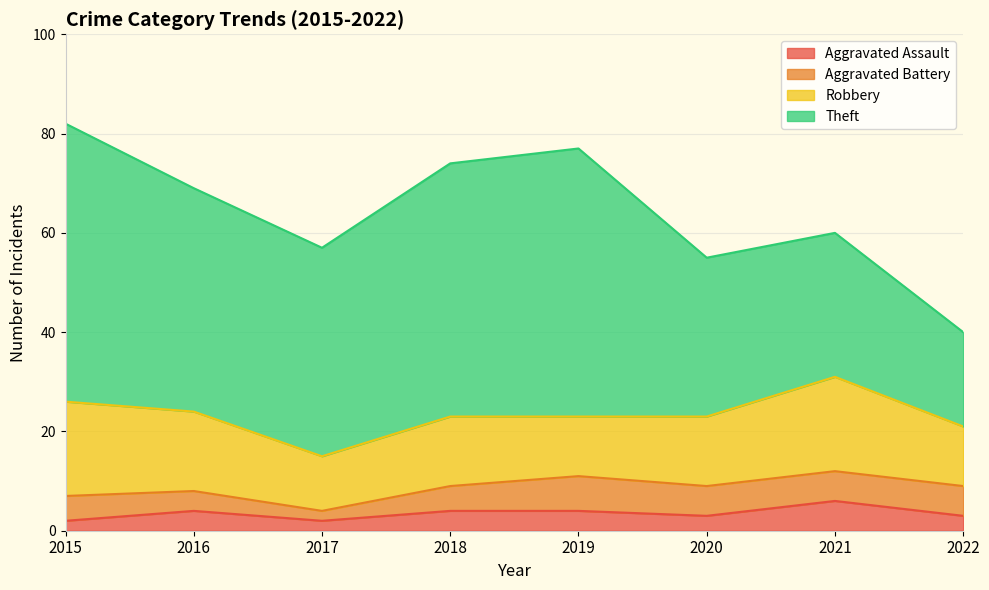

Reading left to right, what are all the values shown in this chart?

Aggravated Assault: 2	4	2	4	4	3	6	3
Aggravated Battery: 5	4	2	5	7	6	6	6
Robbery: 19	16	11	14	12	14	19	12
Theft: 56	45	42	51	54	32	29	19